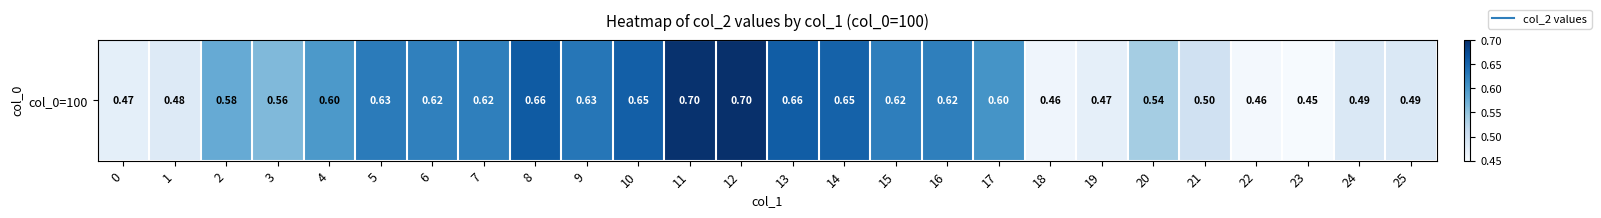

Which has a higher value, 20 or 6?

6